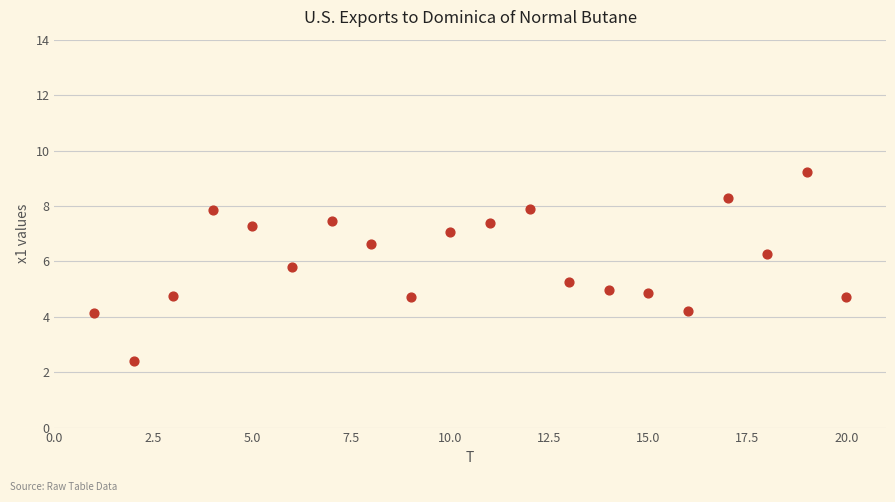

What is the range of Y values (max minus min)?

6.8